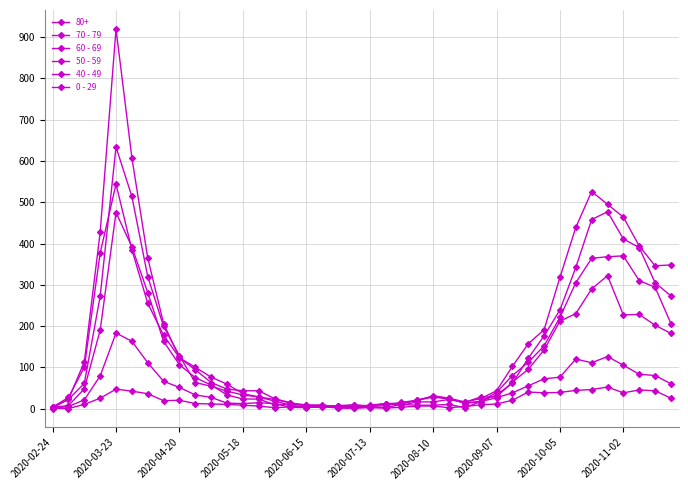

At how many categories does at least one series exceed 333?

11